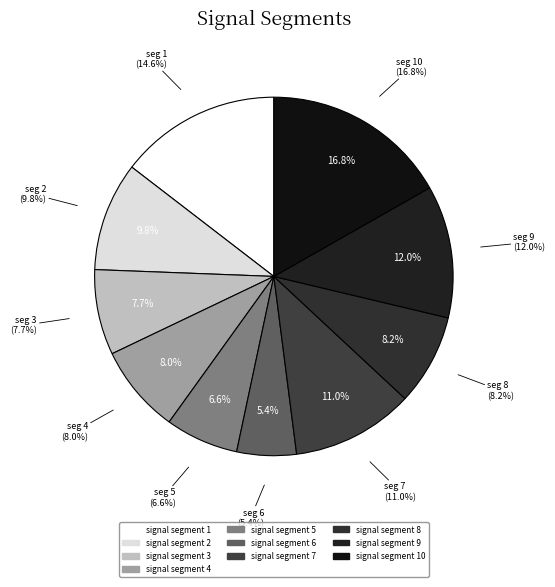

Is there any slice that represents more than half of the pie?

No